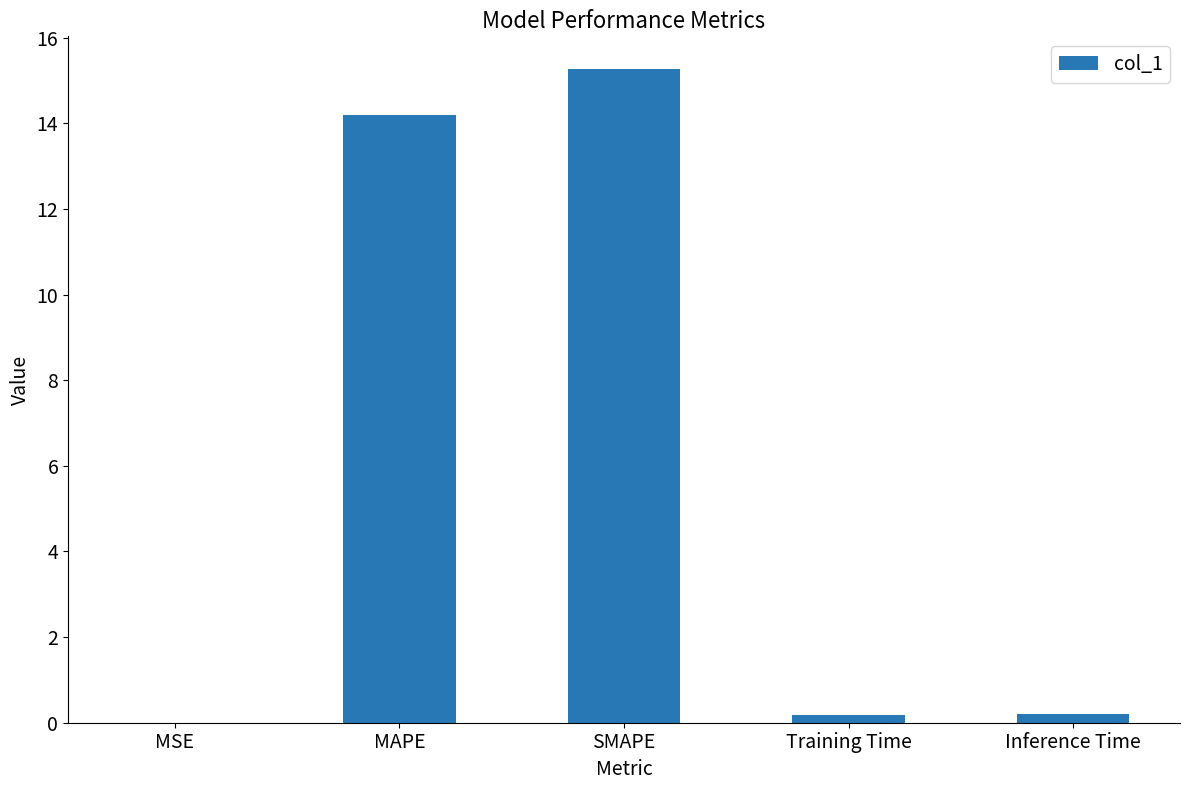

What is the difference between the values at Inference Time and MSE?

0.2